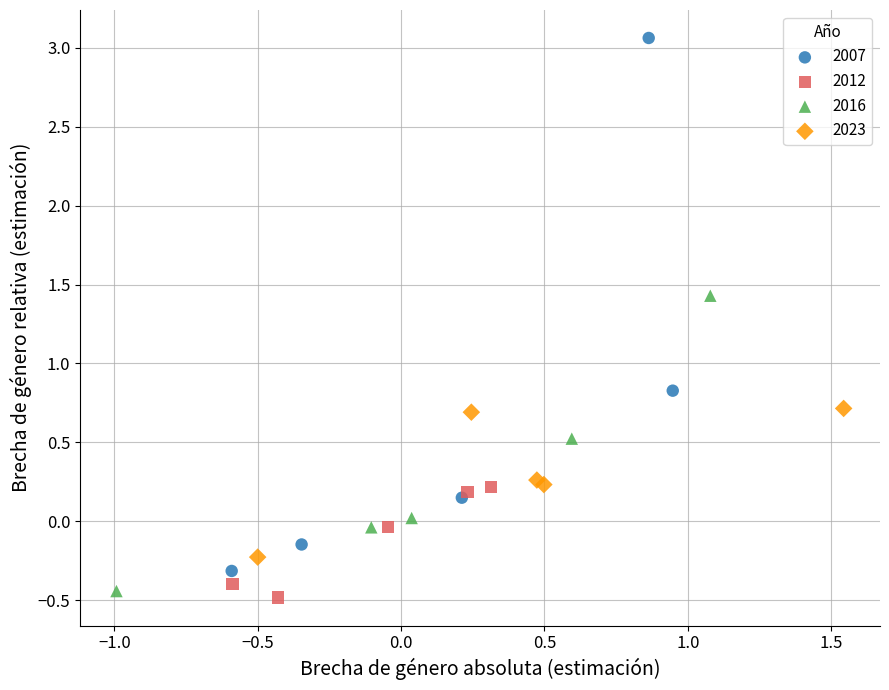

Which series has the largest Y range (max minus min)?

2007